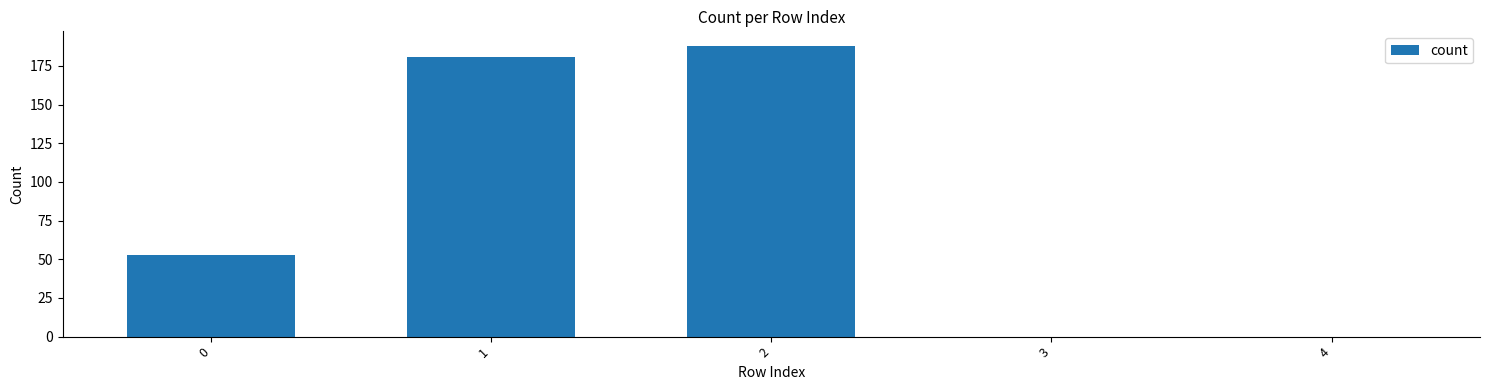

The value at 0 is 94. True or false?

False